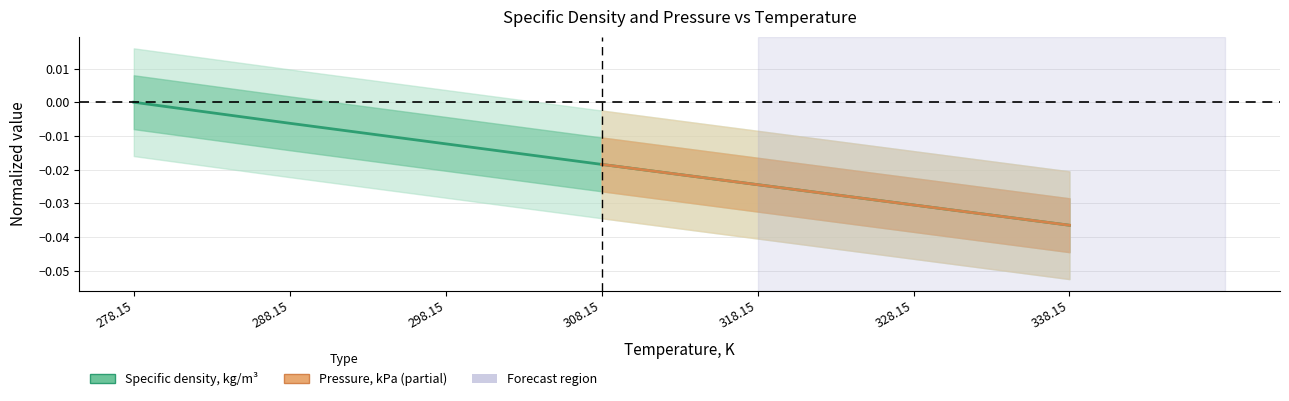

True or false: the data has more than 1 interior local peaks.

False